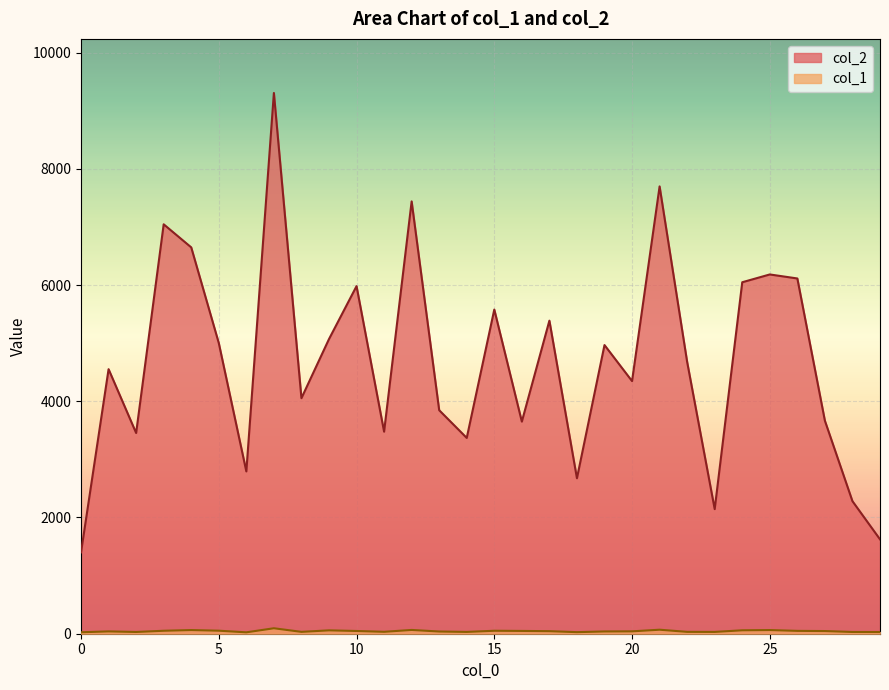

What is the minimum value for col_2?

1400